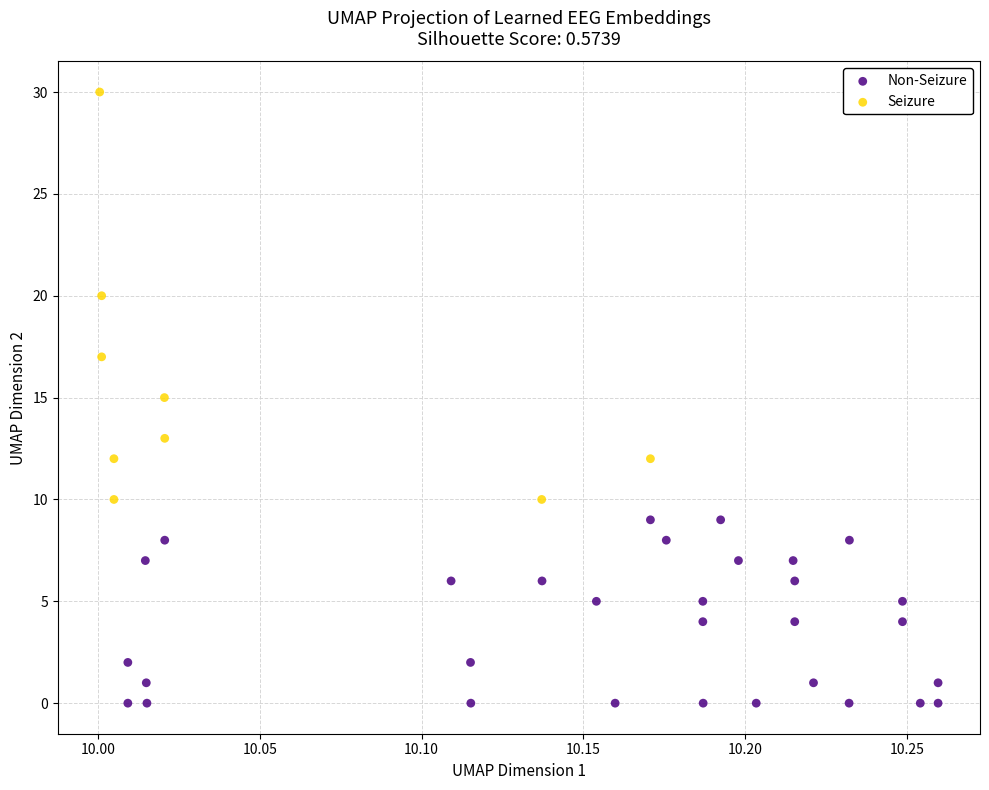

Which series contains the highest Y value?

Seizure